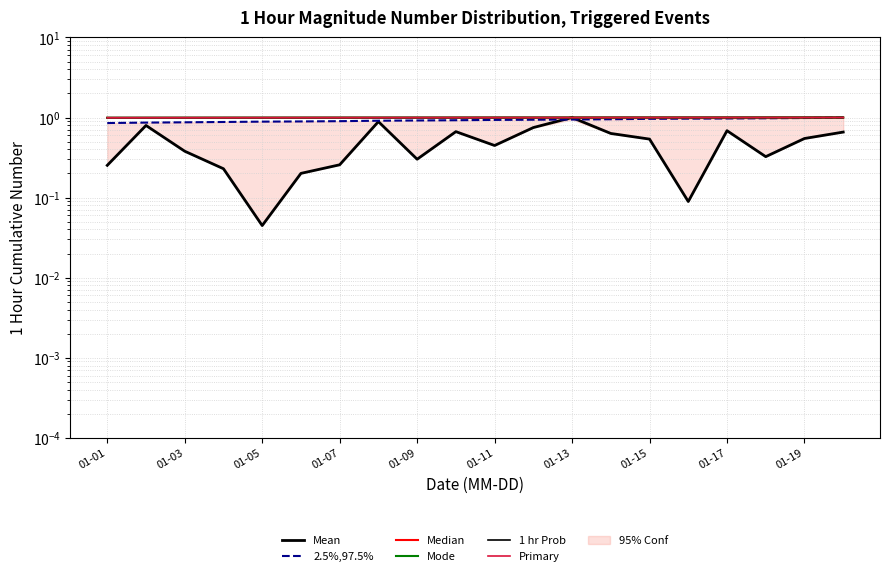

Which category has the highest value in the Primary series?

19